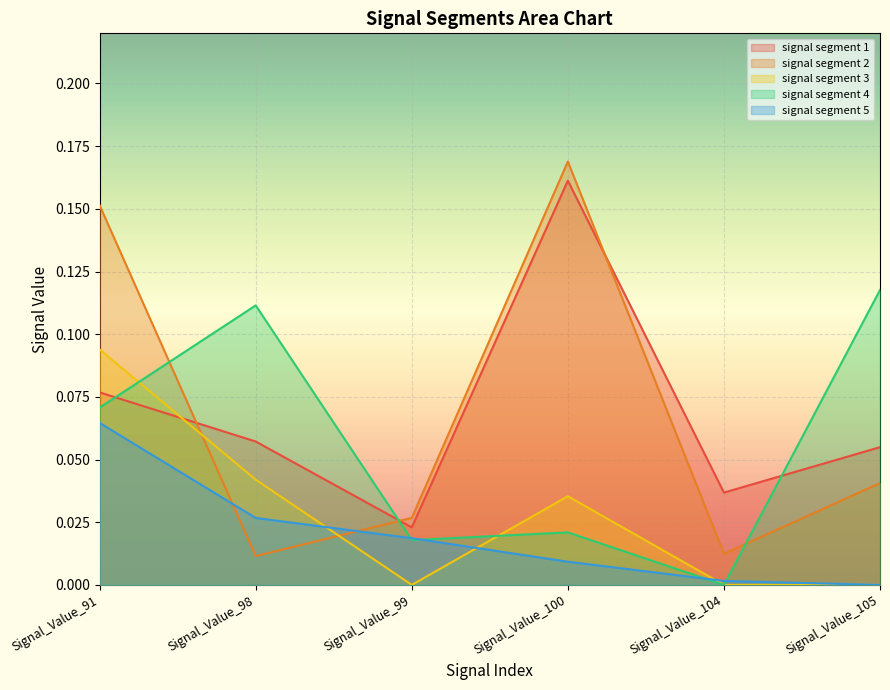

Between which two adjacent categories do signal segment 1 and signal segment 3 first intersect?

Signal_Value_91 and Signal_Value_98